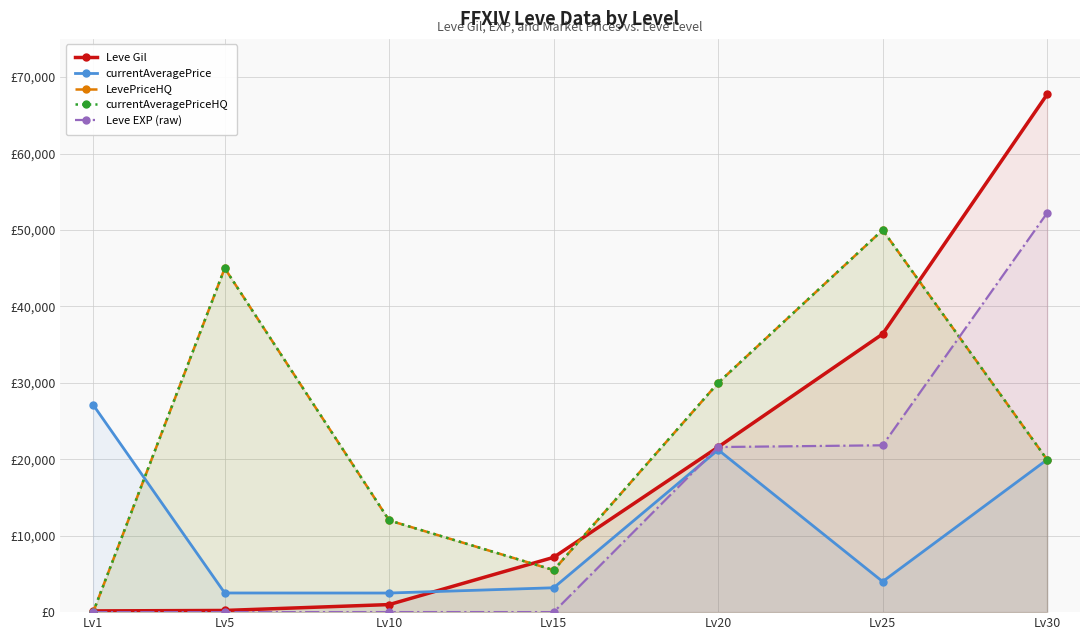

How many distinct data groups are displayed?

5